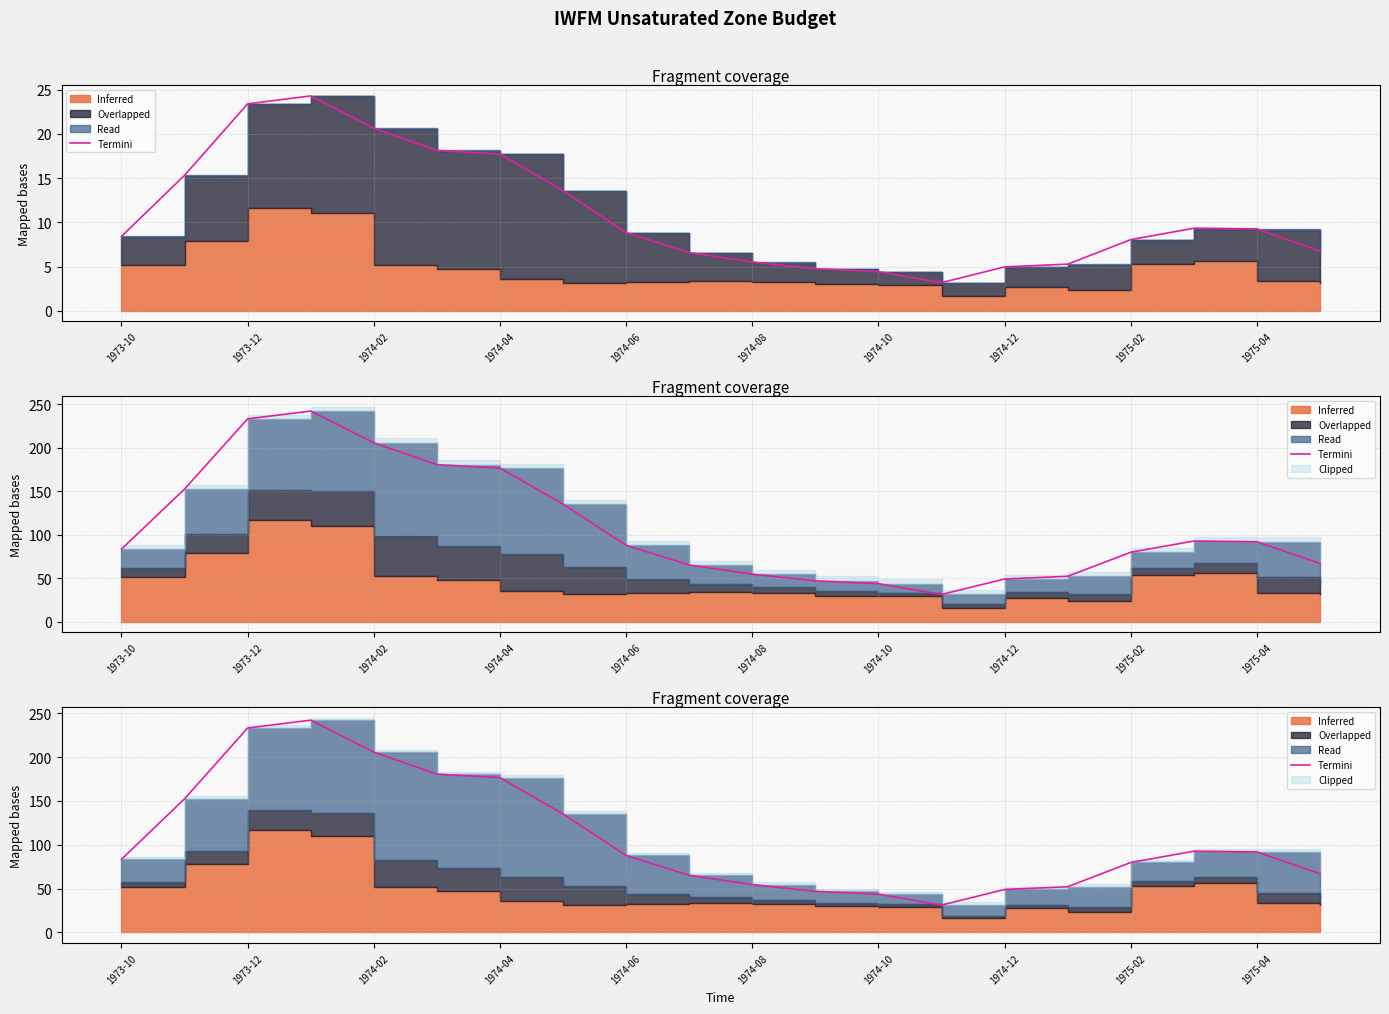

Reading left to right, list all the values displayed in this chart.

83.4	152.5	233.3	242.3	205.8	180.7	176.7	135.2	87.8	65.1	54.5	46.9	43.6	31.2	49.0	52.1	79.8	92.7	91.8	66.9